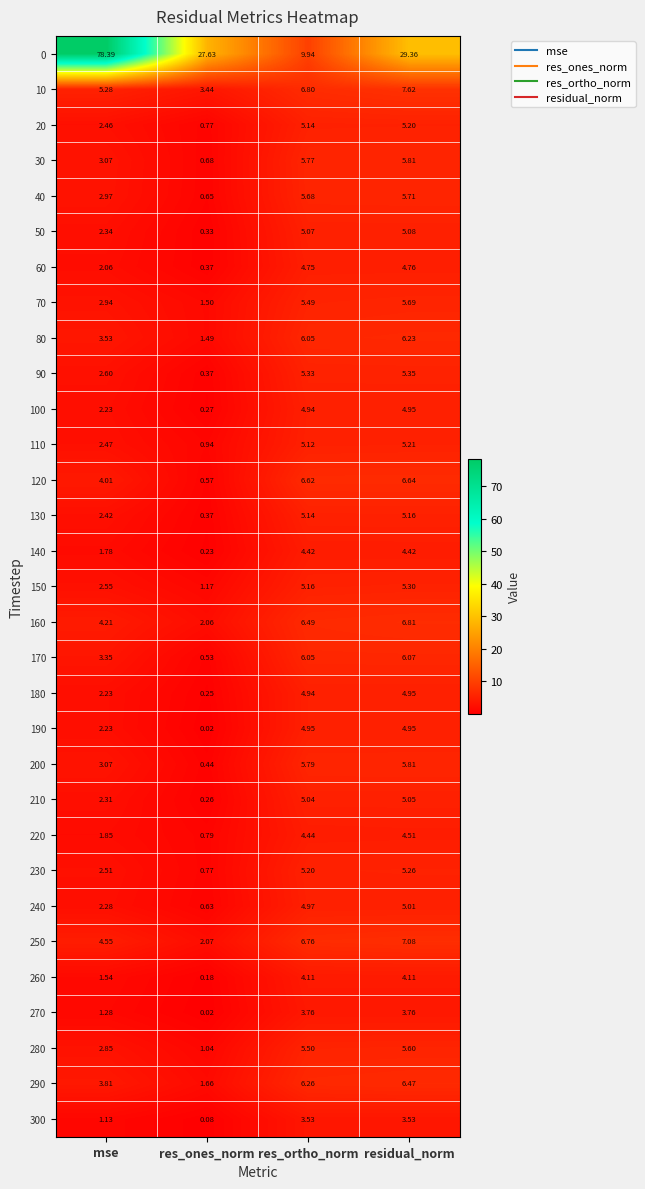

Is the value of 130 at residual_norm greater than the value of 280 at residual_norm?

No